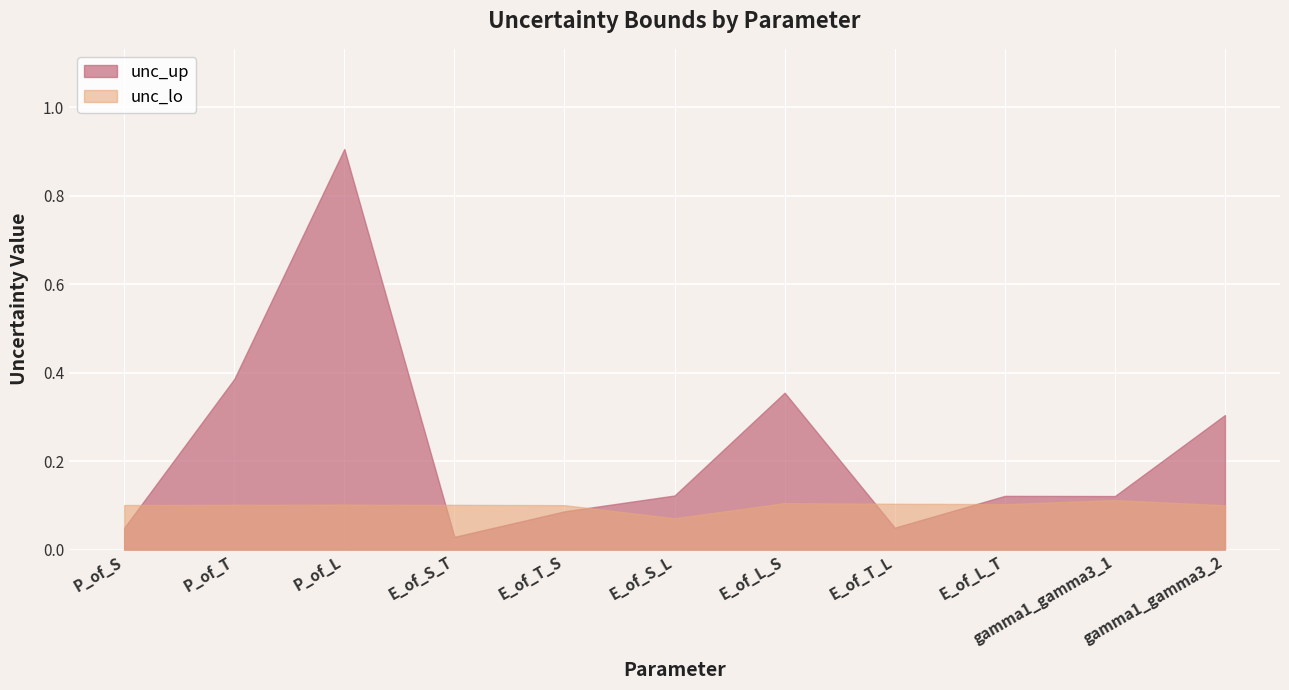

List the series in order of their overall mean, highest first.

unc_up, unc_lo